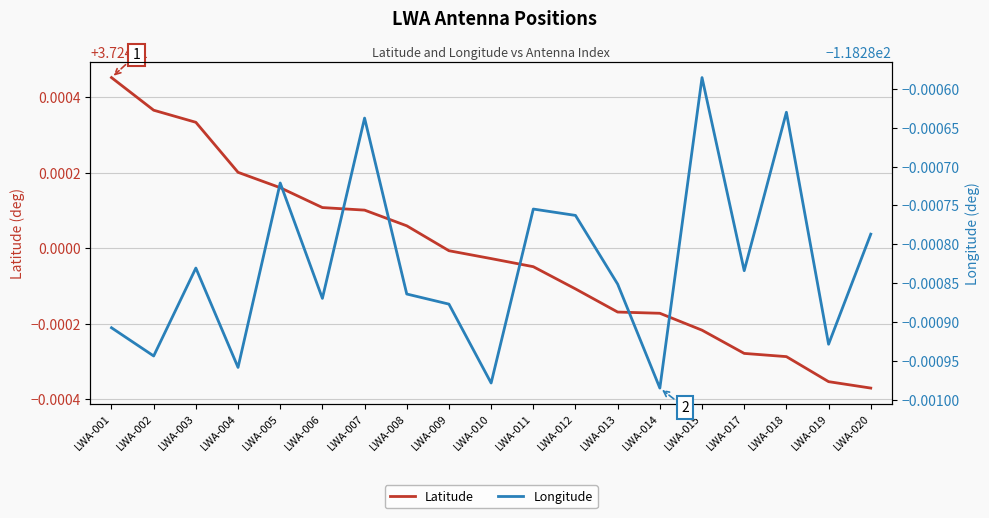

Is the value of Latitude at LWA-001 greater than the value of Longitude at LWA-012?

Yes